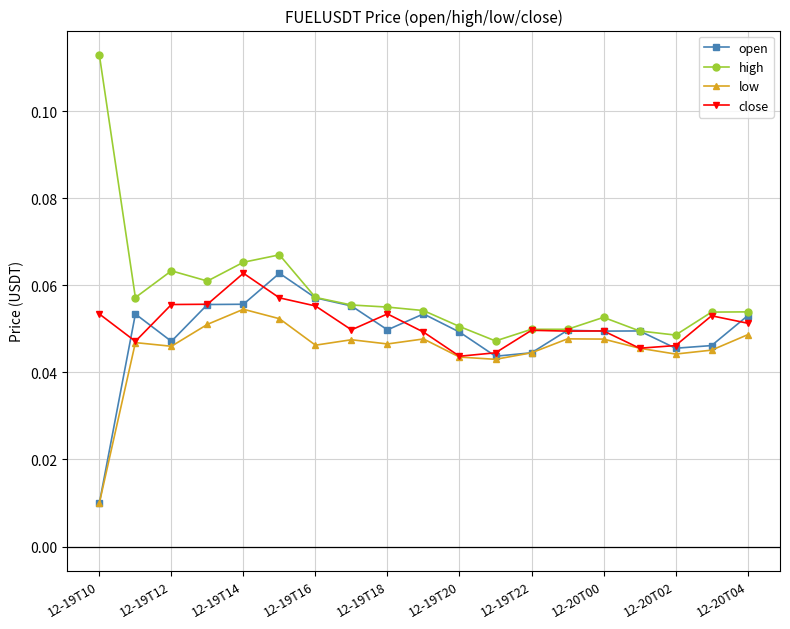

At how many categories does at least one series exceed 0?

19